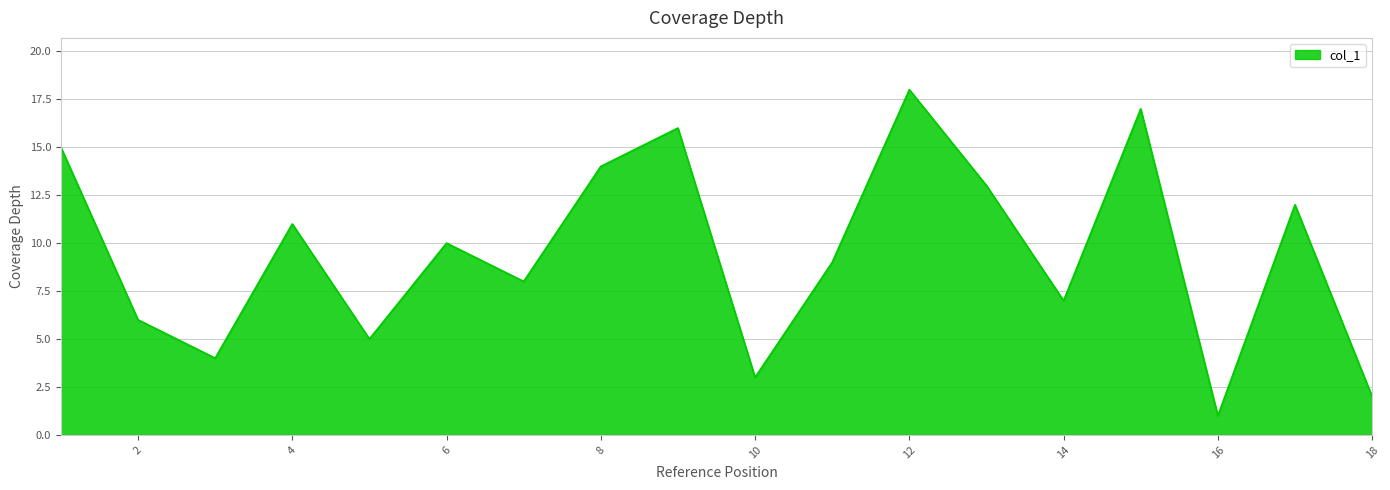

How many series are shown in this chart?

1